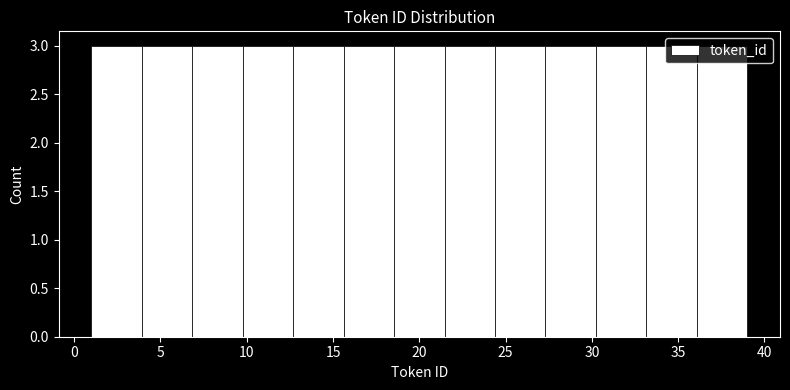

How tall is the bar that spans 12.5 to 15.5 on the x-axis? Neither the bar edges nor the heights are printed on the chart, so give them approximately, as read against the axes.

3